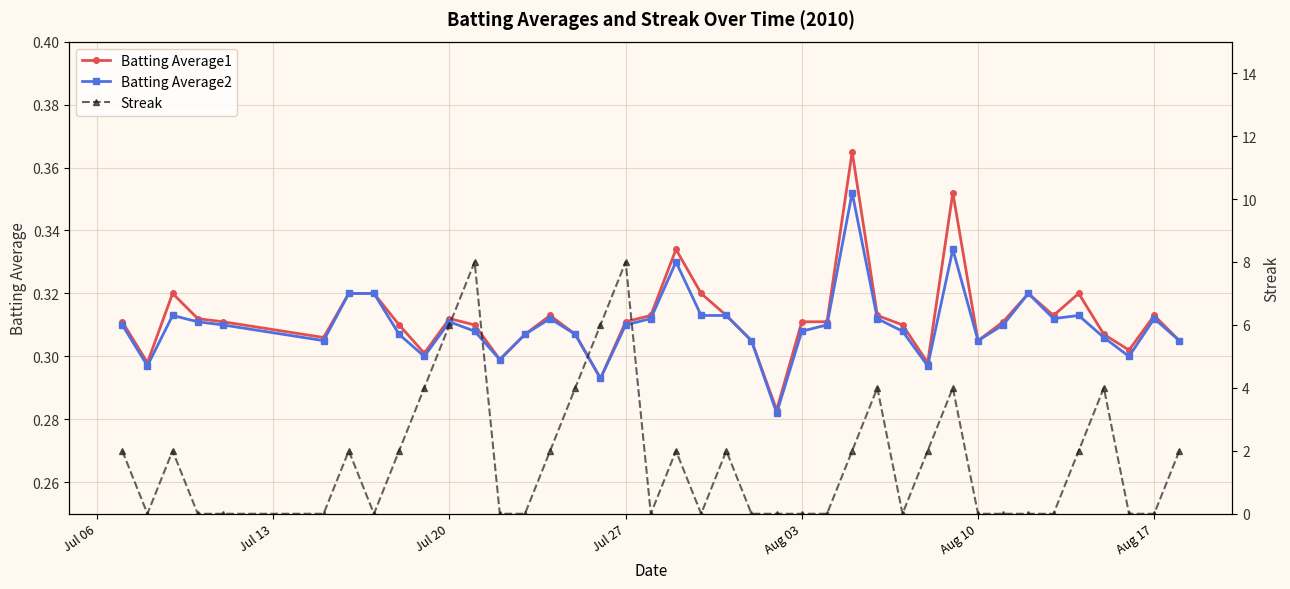

How many Batting Average1 values are between 0 and 1?

40